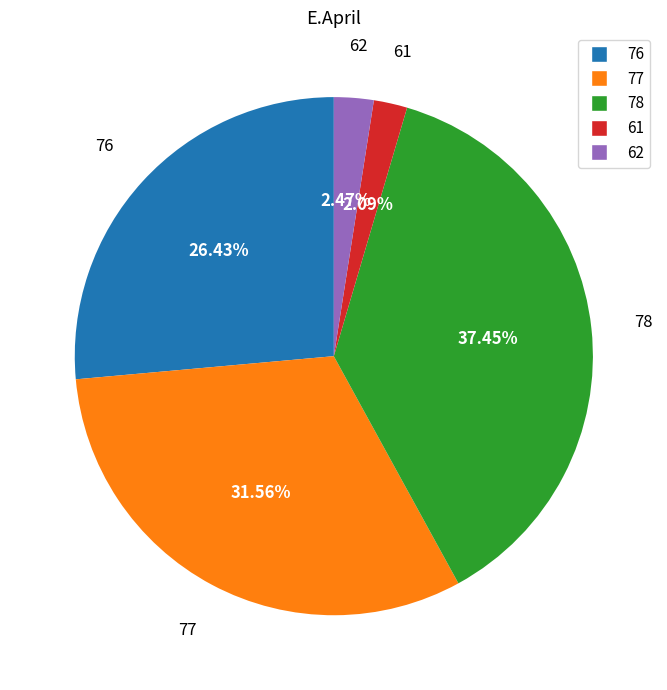

Combined, what portion of the pie is 76 and 77?

58.0%